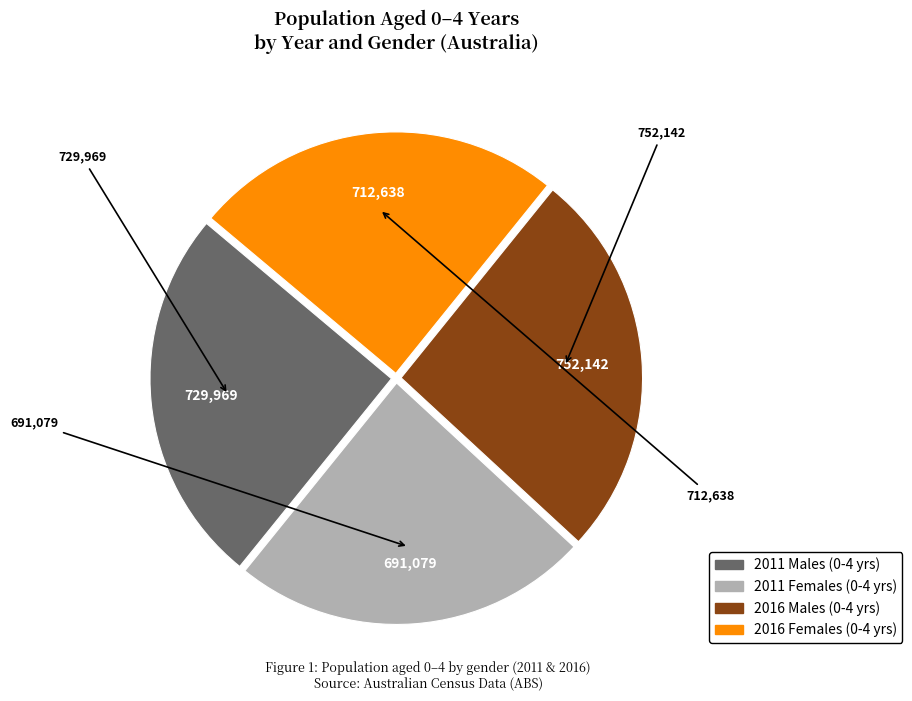

Does any single category account for the majority?

No